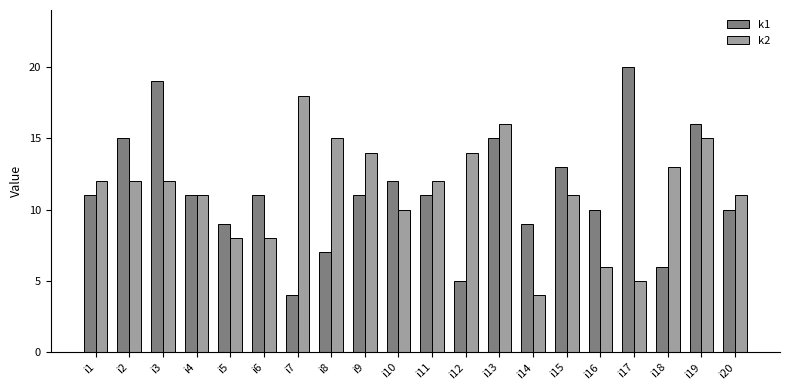

Reading right to left, what are all the values shown in this chart?

k1: i20=10	i19=16	i18=6	i17=20	i16=10	i15=13	i14=9	i13=15	i12=5	i11=11	i10=12	i9=11	i8=7	i7=4	i6=11	i5=9	i4=11	i3=19	i2=15	i1=11
k2: i20=11	i19=15	i18=13	i17=5	i16=6	i15=11	i14=4	i13=16	i12=14	i11=12	i10=10	i9=14	i8=15	i7=18	i6=8	i5=8	i4=11	i3=12	i2=12	i1=12